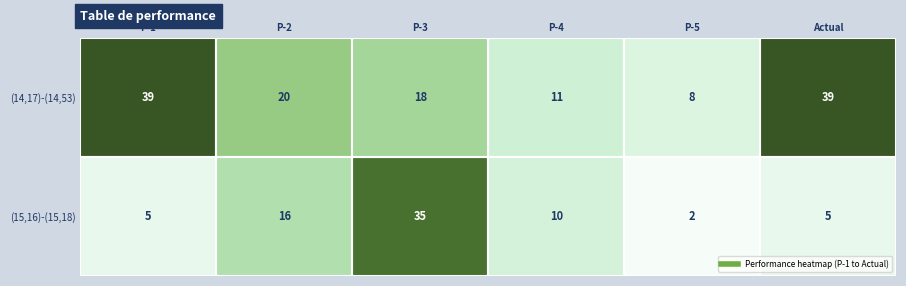

What is the difference between the maximum and minimum values in the (15,16)-(15,18) series?

33